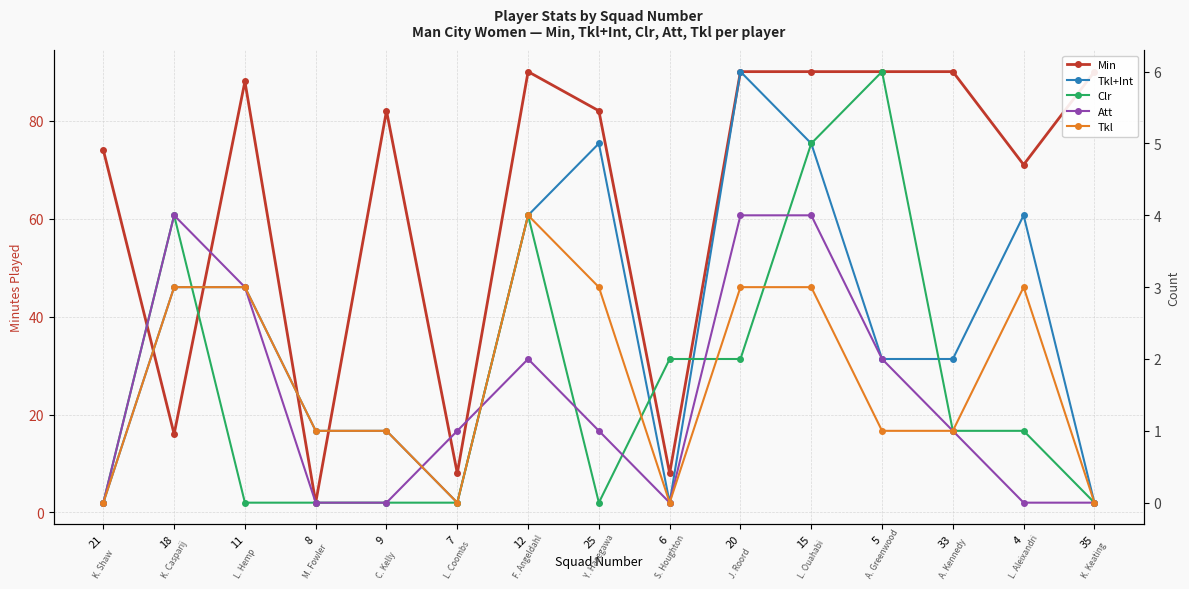

At how many categories does at least one series exceed 76?

9